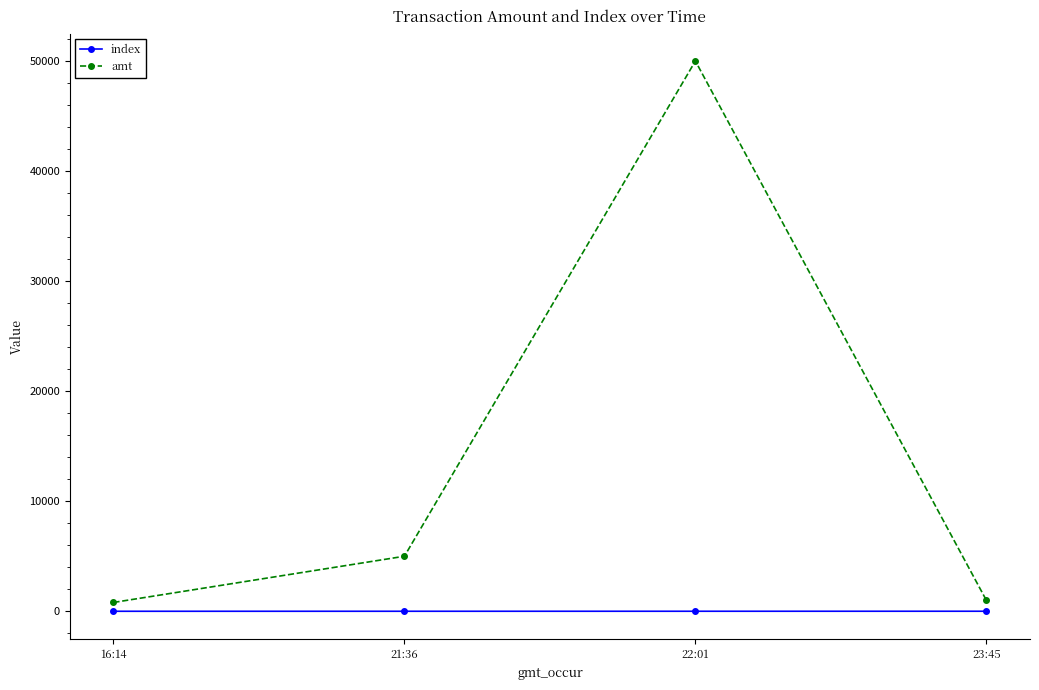

Which series changed the most between 16:14 and 21:36?

amt